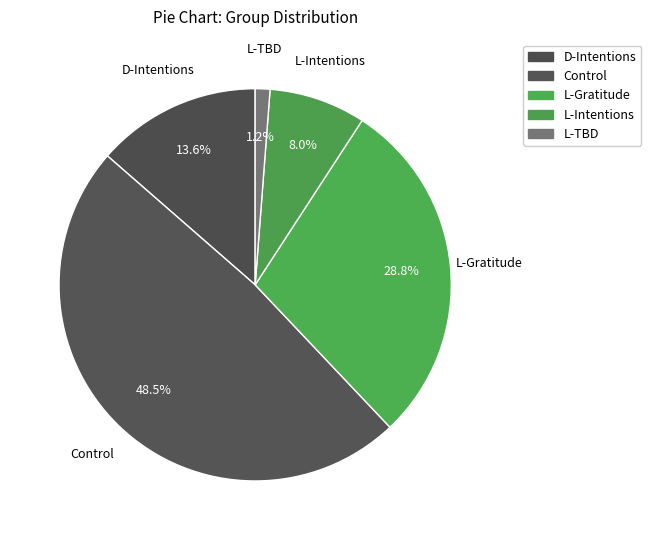

How many slices are in this pie chart?

5